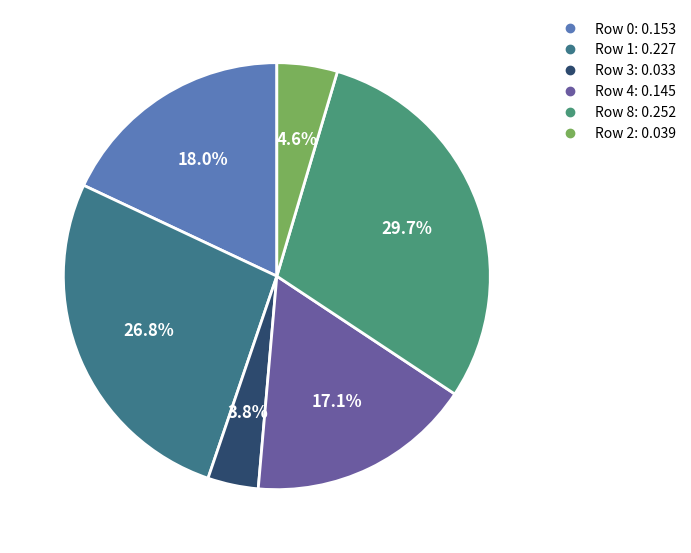

Is it true that Row 2 is 1% of the pie?

False